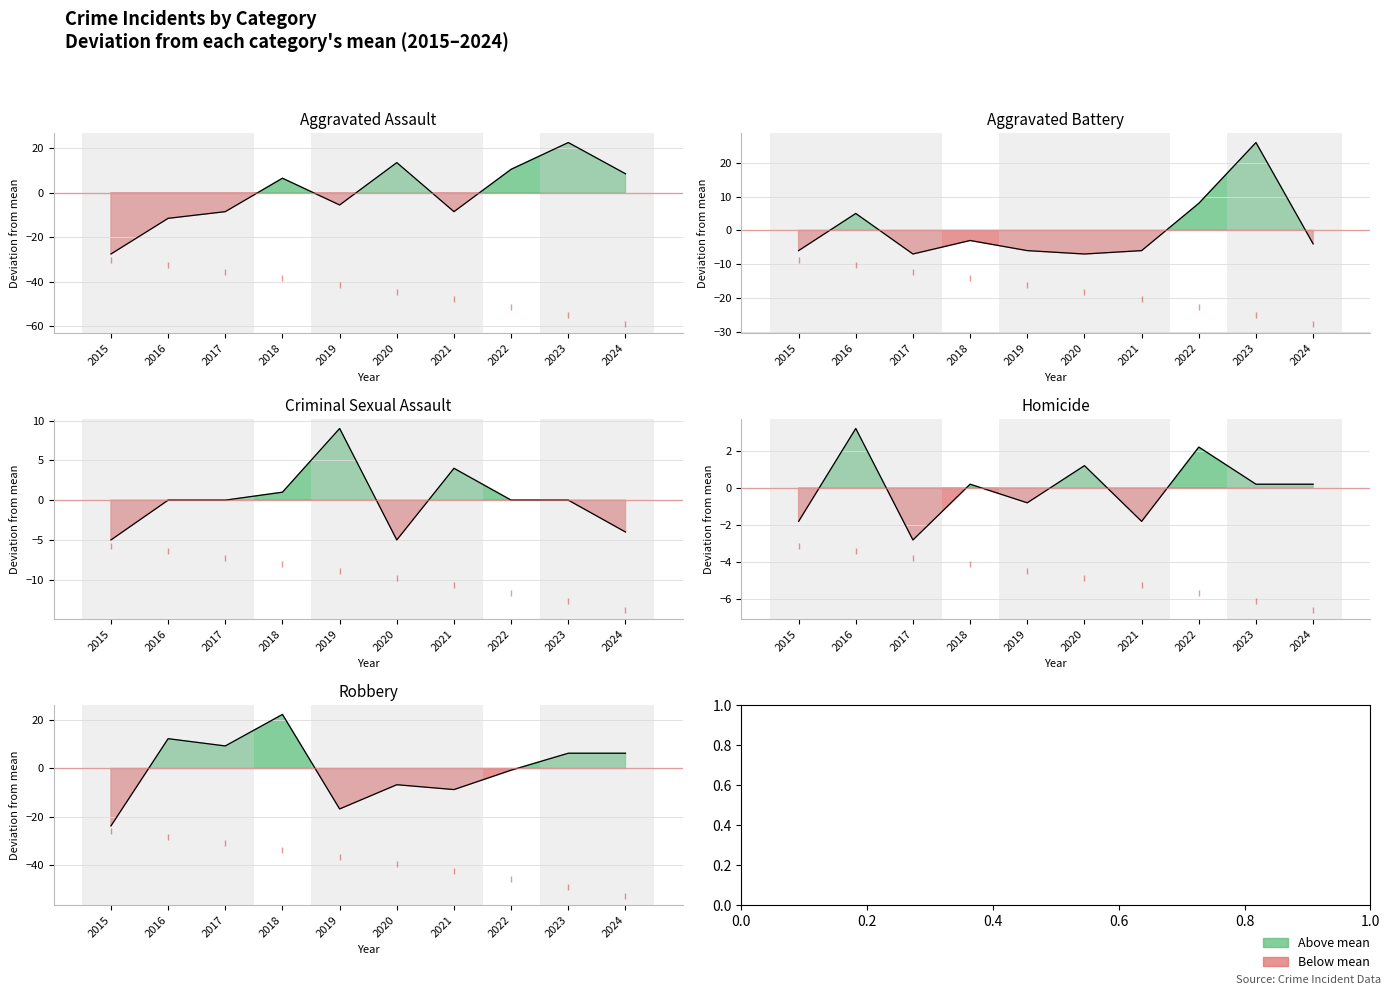

At which label is Aggravated Assault closest to -2?

2019